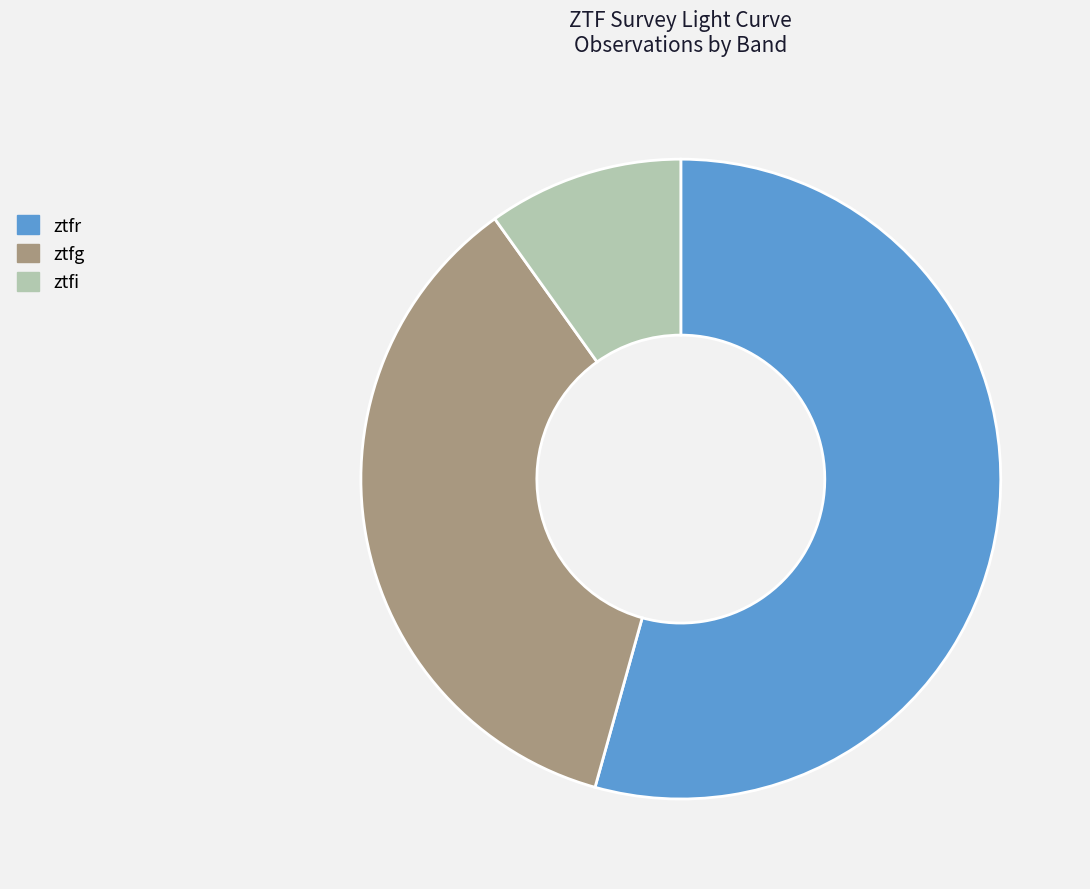

Is it true that ztfg is 42% of the pie?

False